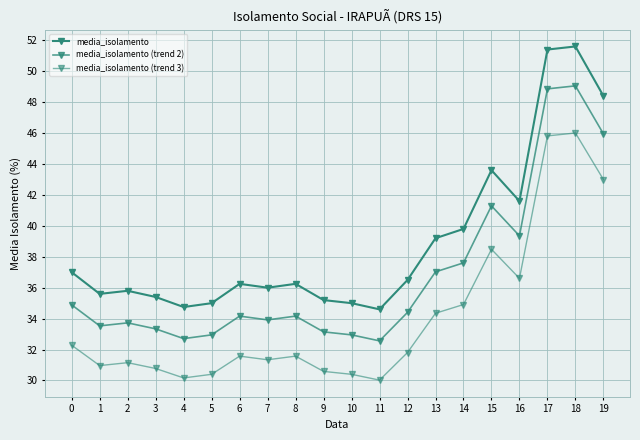

Which series has the largest range (max minus min)?

media_isolamento